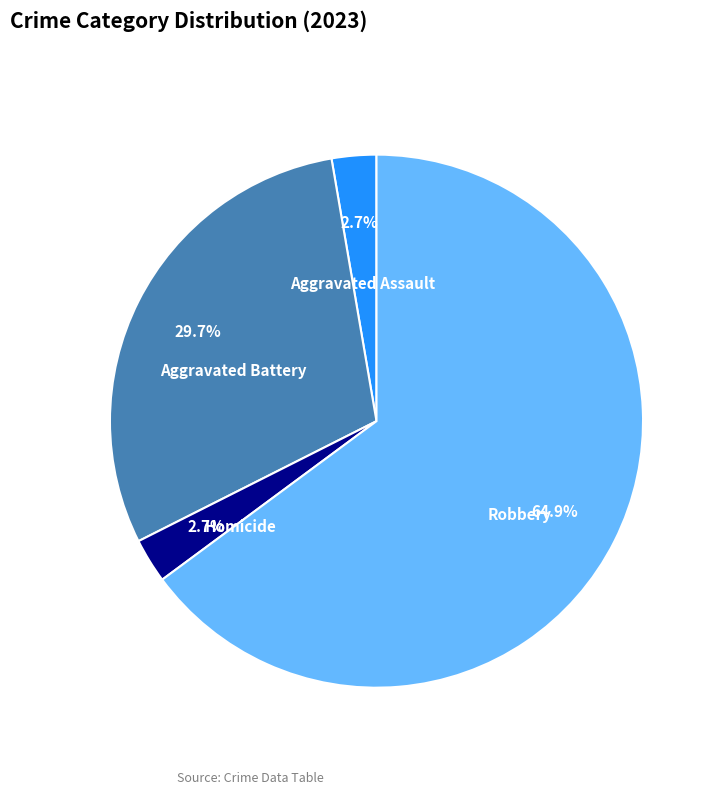

What is the total percentage of Robbery and Aggravated Battery?

94.6%